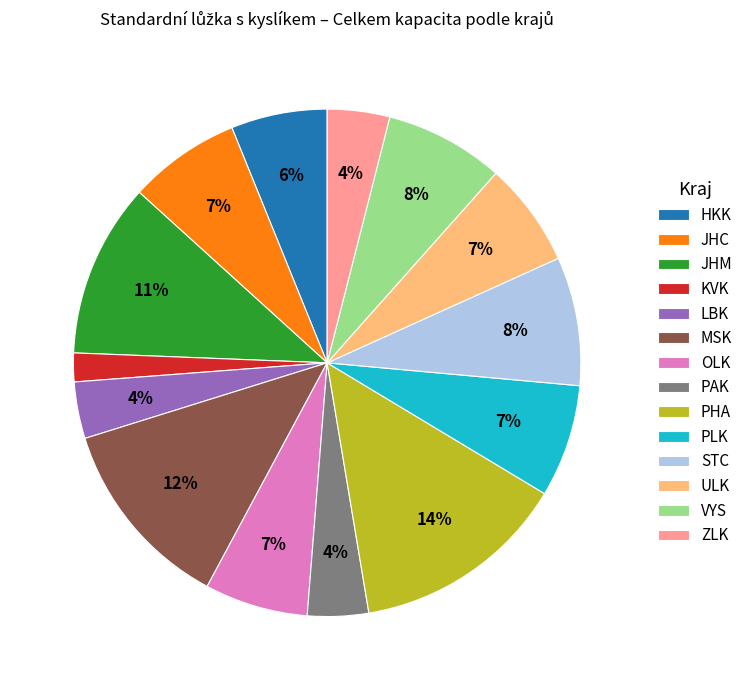

To the nearest percent, what is the difference between the PHA and JHC slice percentages?

7%